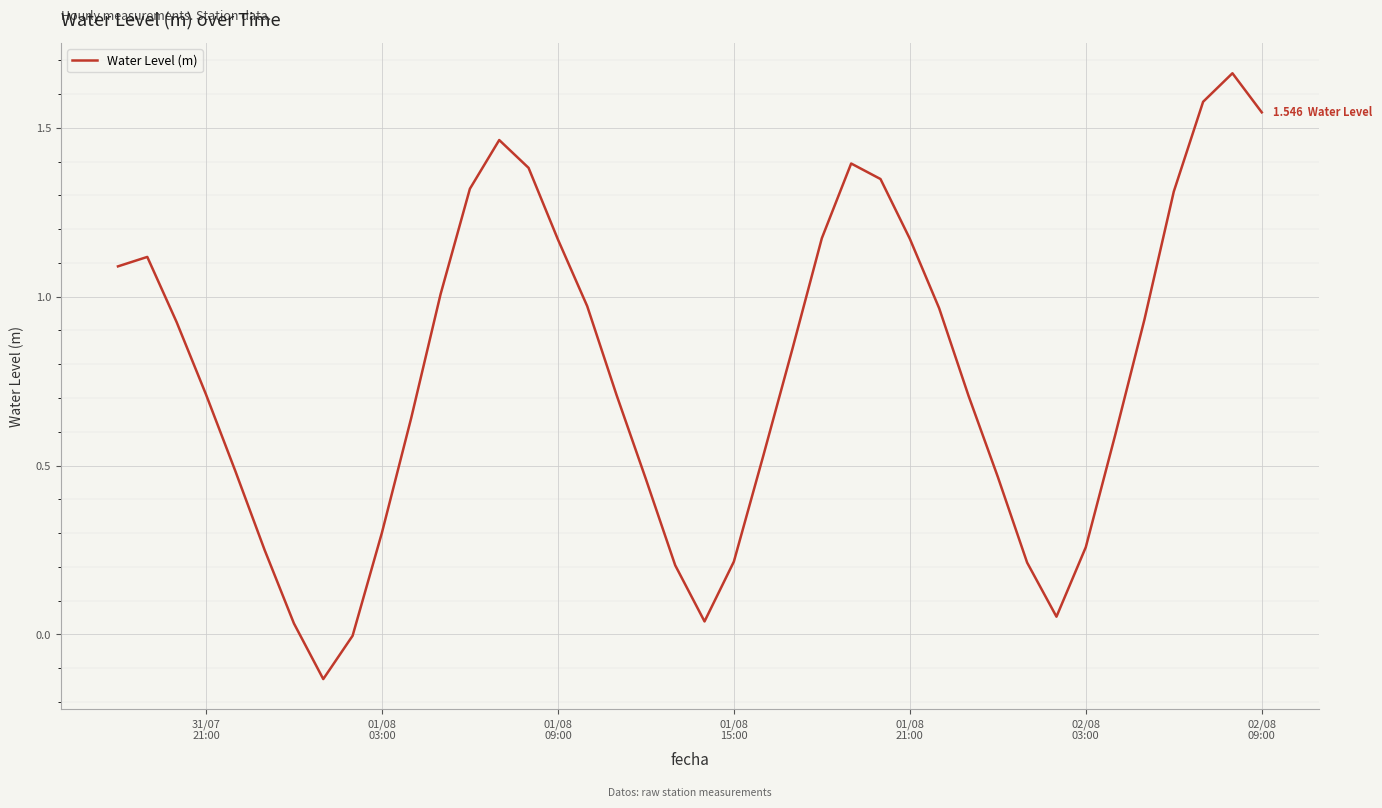

What is the greatest value displayed?

1.7